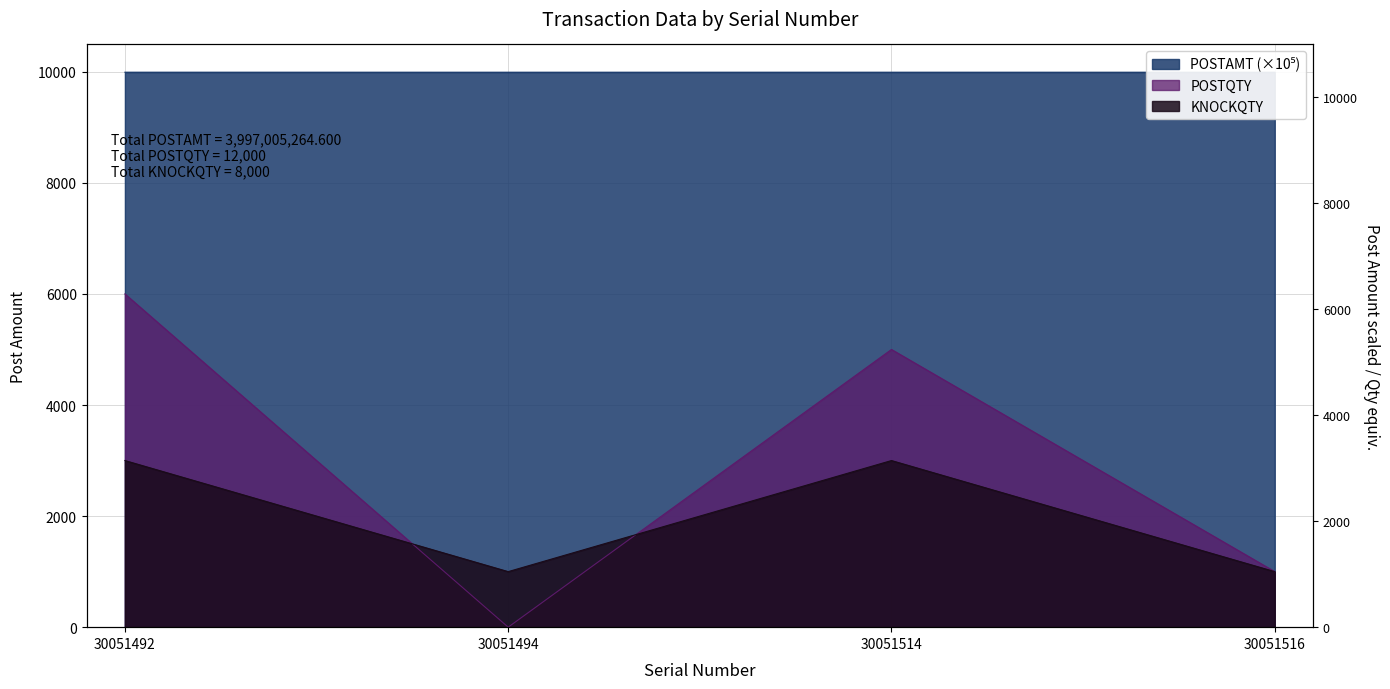

At which label does POSTQTY reach its peak?

30051492